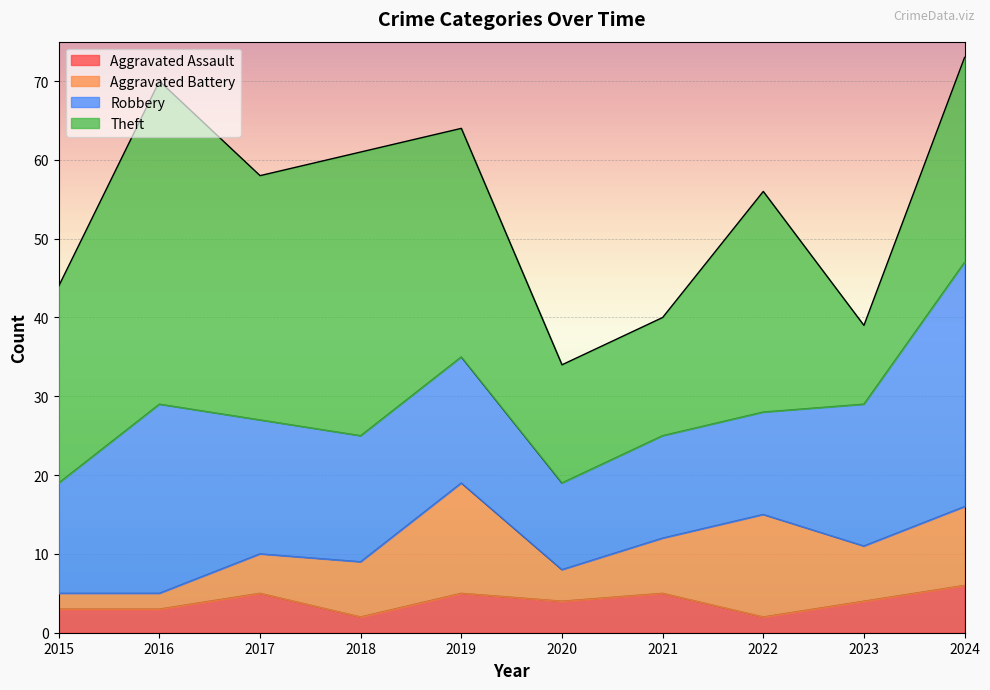

At which category does Theft reach its first local peak?

2016